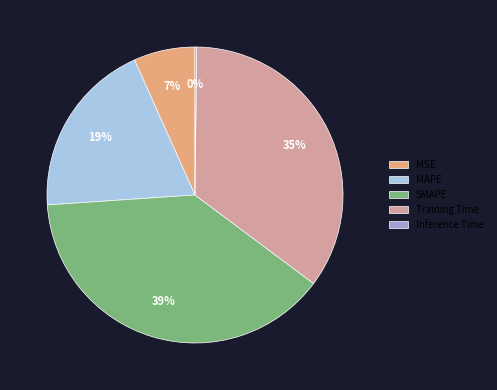

What is the largest slice in the pie chart?

SMAPE